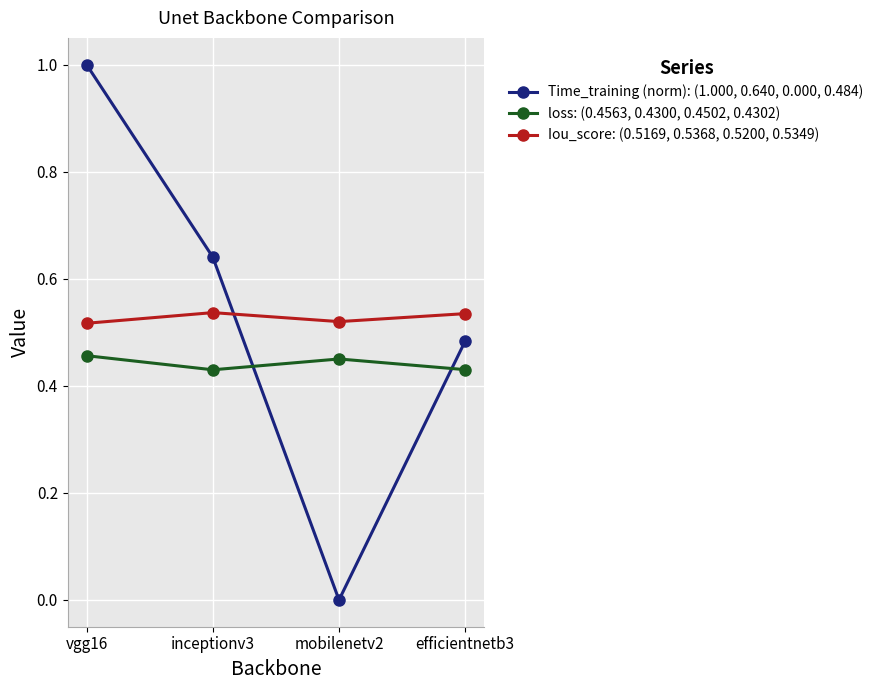

What is the total value across all series at mobilenetv2?

1.0